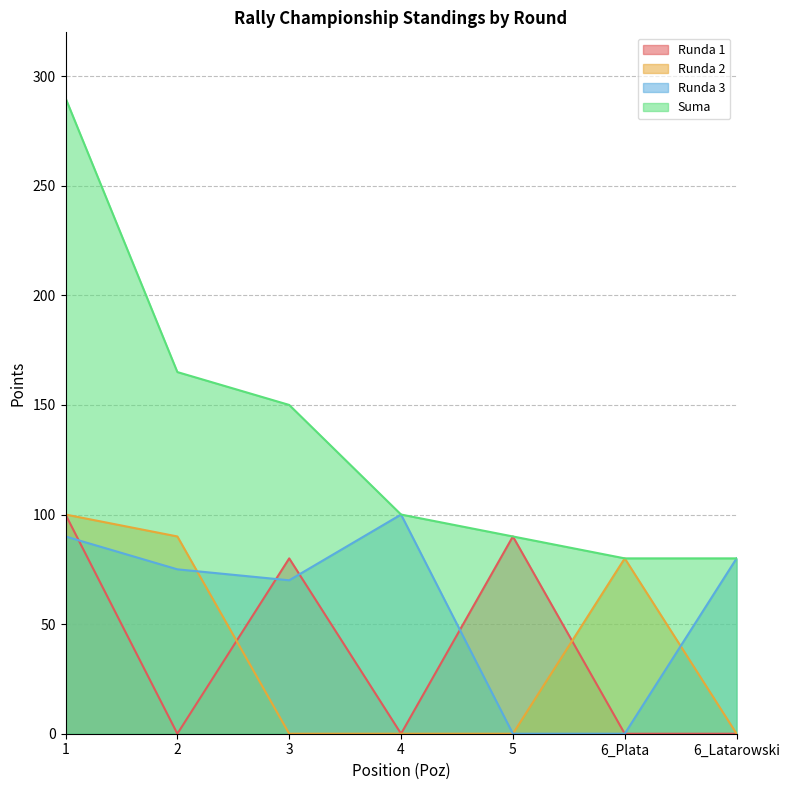

Does the chart have visible grid lines?

Yes